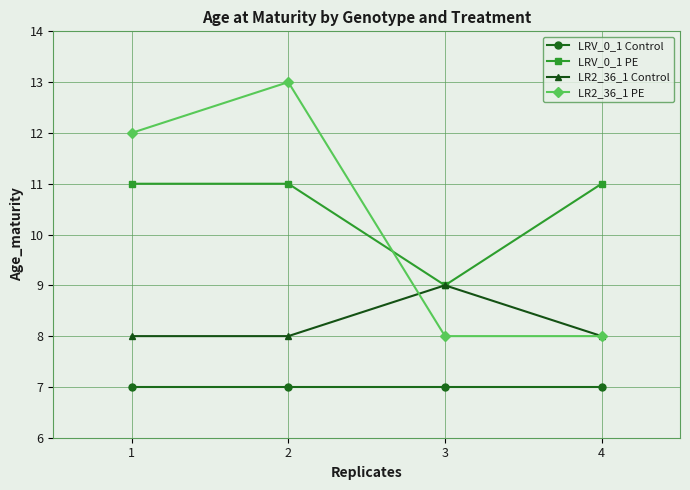

True or false: LRV_0_1 Control and LRV_0_1 PE intersect in this chart.

False